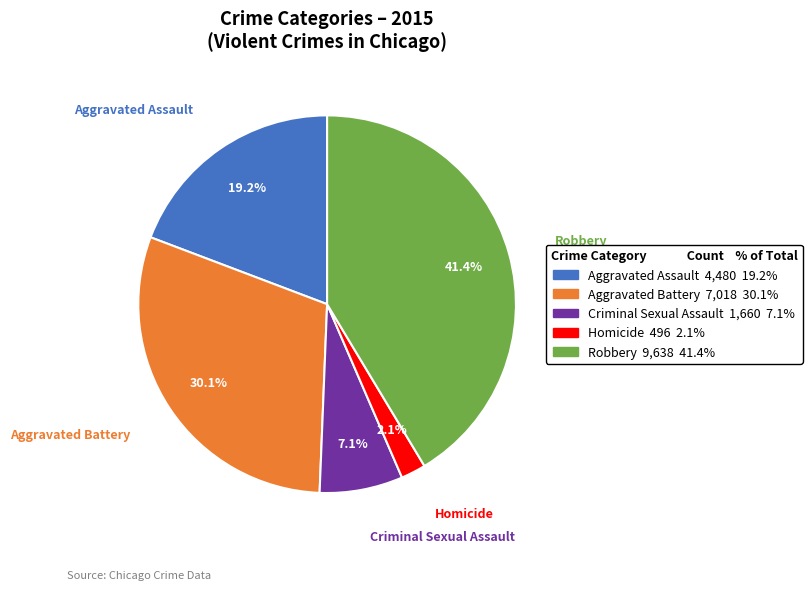

To the nearest percent, what percentage of the pie is Aggravated Assault?

19%